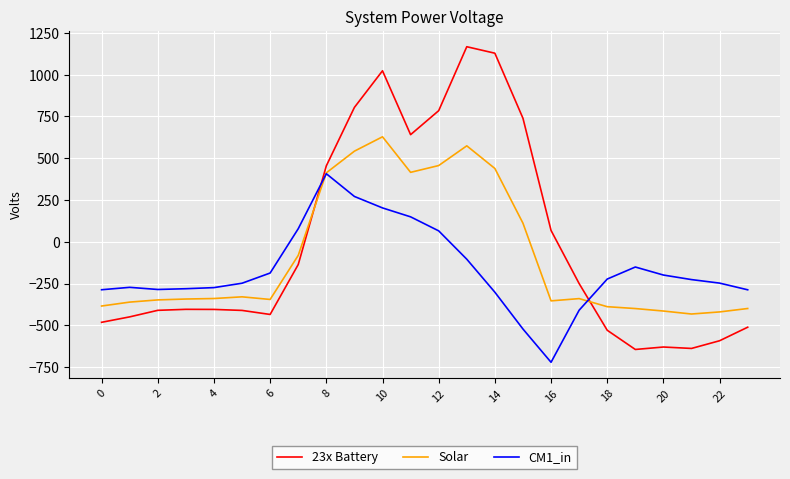

What is the maximum value for 23x Battery?

1167.2